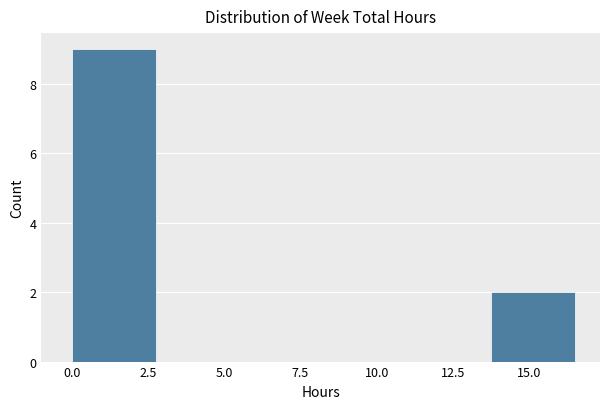

Which range on the x-axis has the tallest bar?

0.00 to 2.75